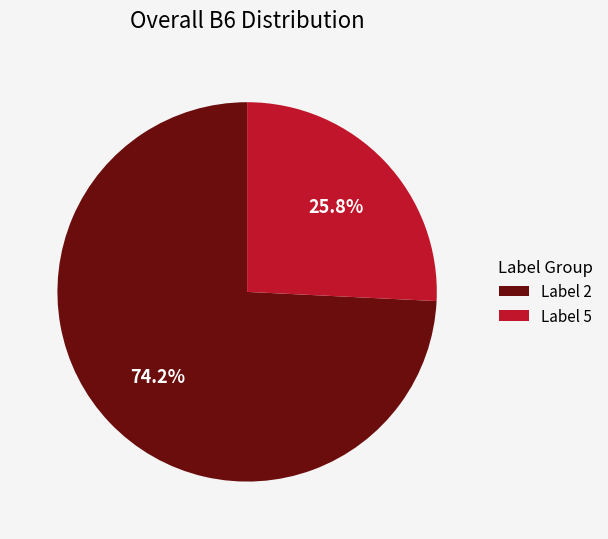

What is the ratio of the value at Label 2 to the value at Label 5?

2.9